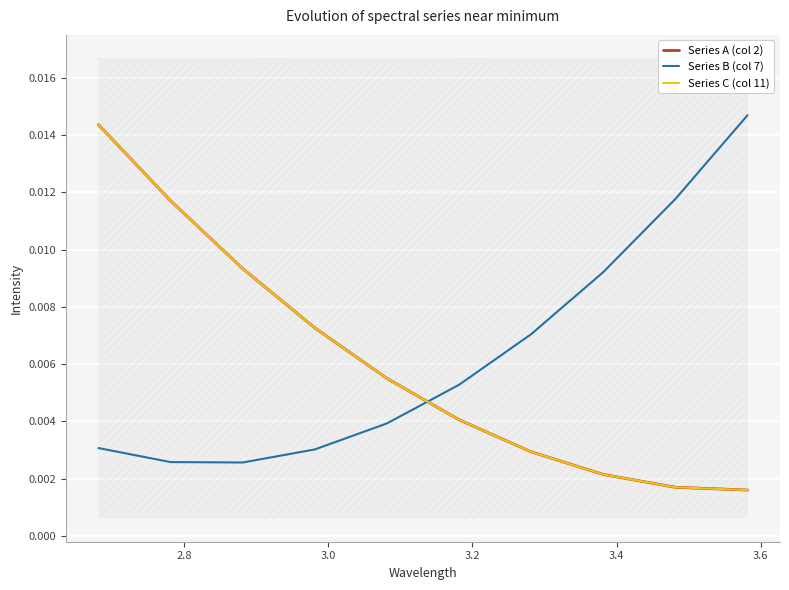

How many intersections are there between Series C (col 11) and Series B (col 7)?

1